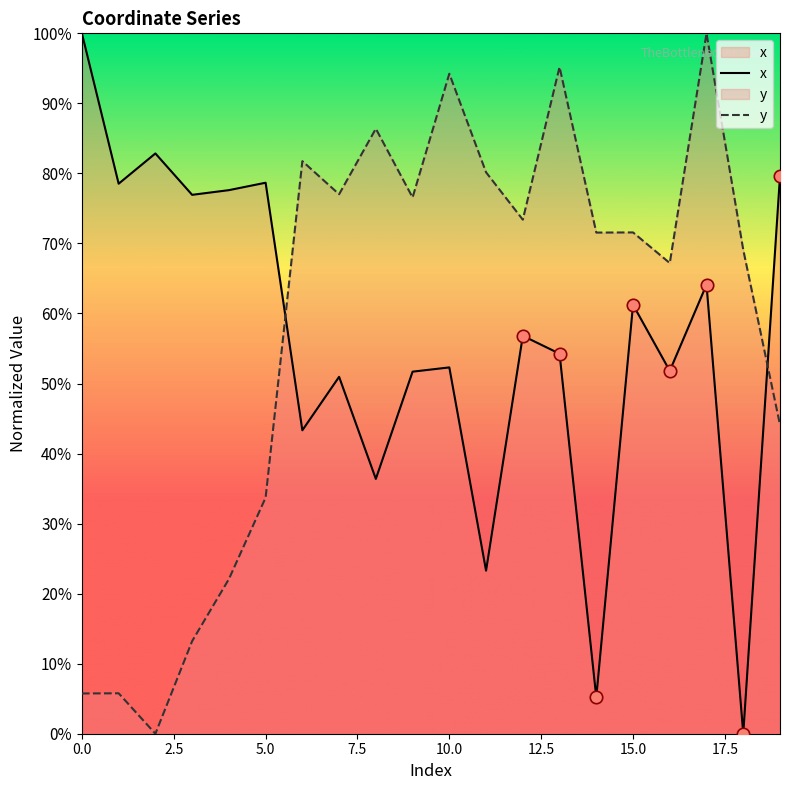

Which series has the widest spread of Y values?

x